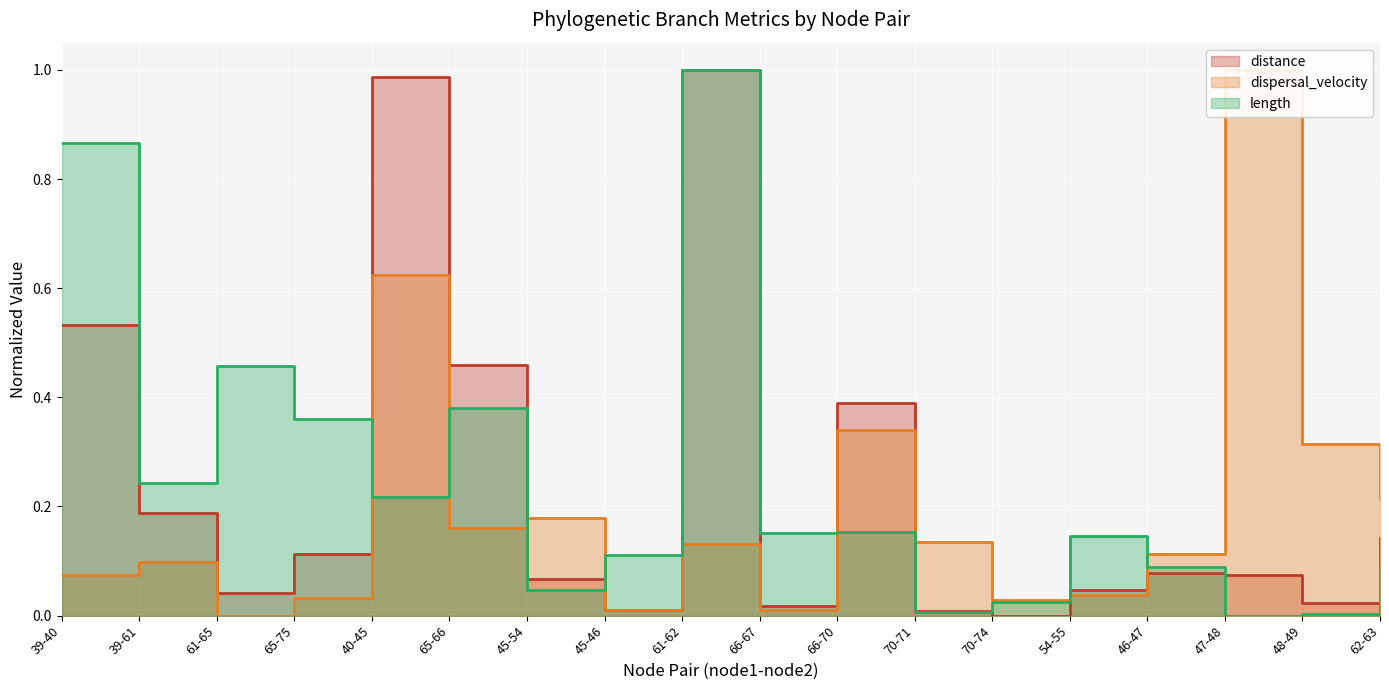

At which label does length reach its minimum?

47-48